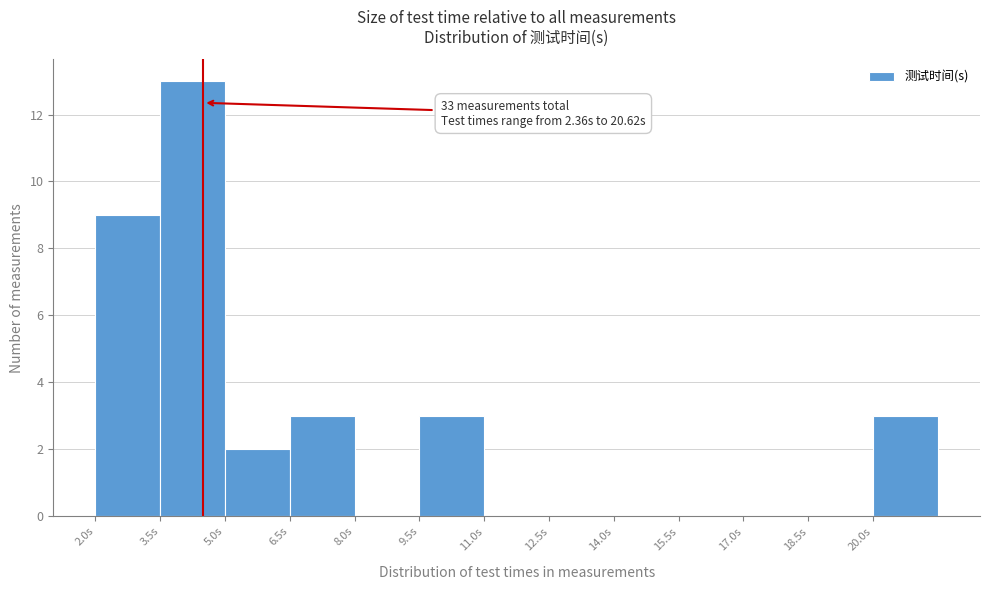

Over which range of the x-axis is the bar tallest?

3.5 to 5.0